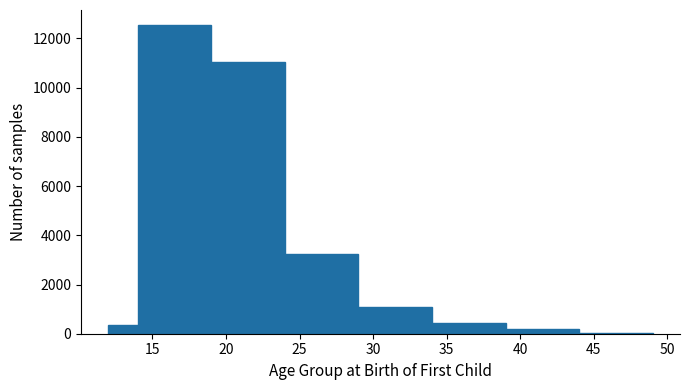

Over which range of the x-axis is the bar tallest?

14 to 19